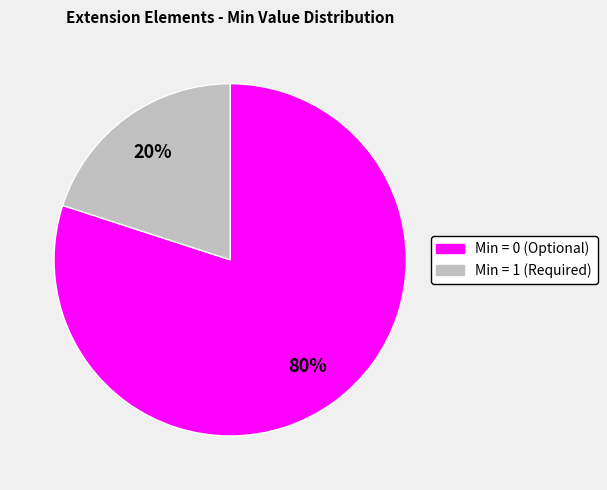

Does any single category account for the majority?

Yes